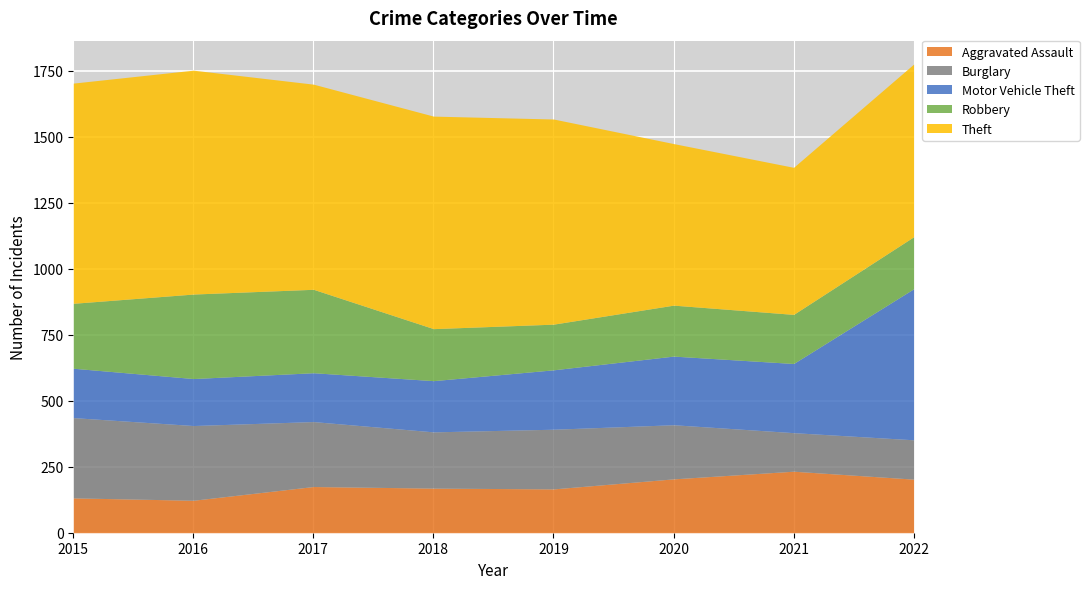

Reading right to left, list all the values displayed in this chart.

Aggravated Assault: 203	233	204	166	169	175	123	132
Burglary: 149	146	205	226	213	246	283	304
Motor Vehicle Theft: 572	262	260	225	194	185	178	187
Robbery: 197	186	193	173	197	316	320	246
Theft: 654	557	612	777	805	777	848	834